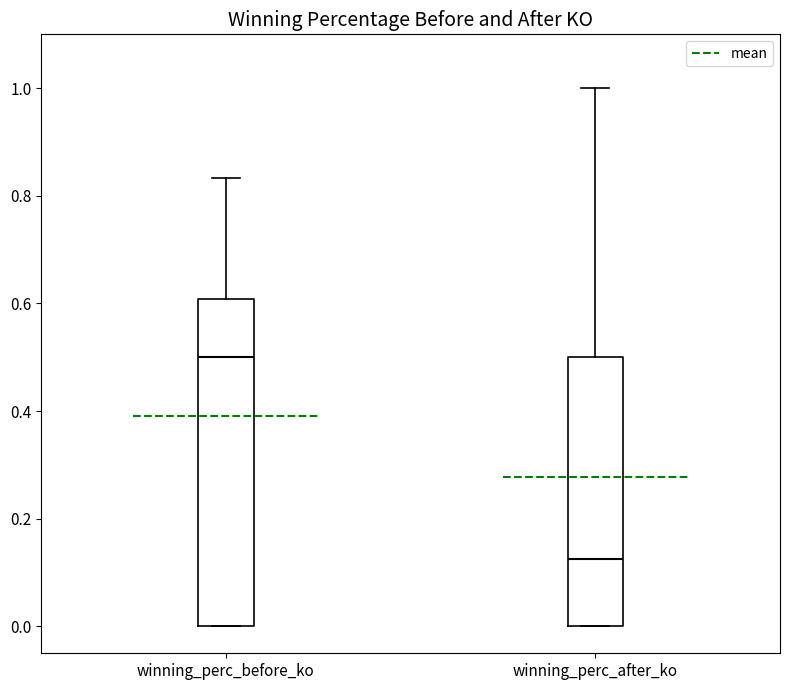

Which box is the tallest, from its lower edge to its upper edge?

winning_perc_before_ko